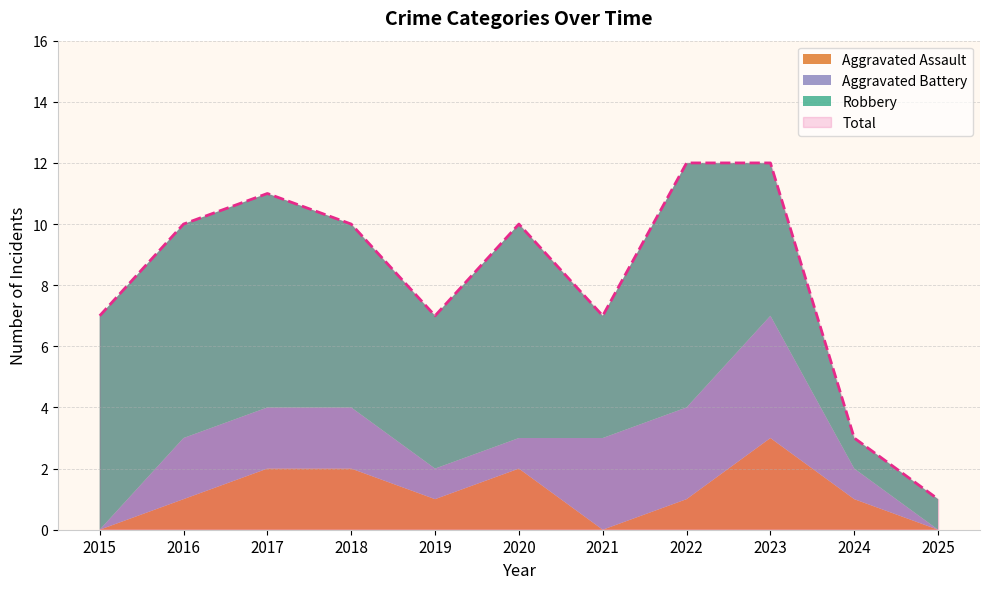

What is the difference between the maximum and second lowest values in the Robbery series?

7